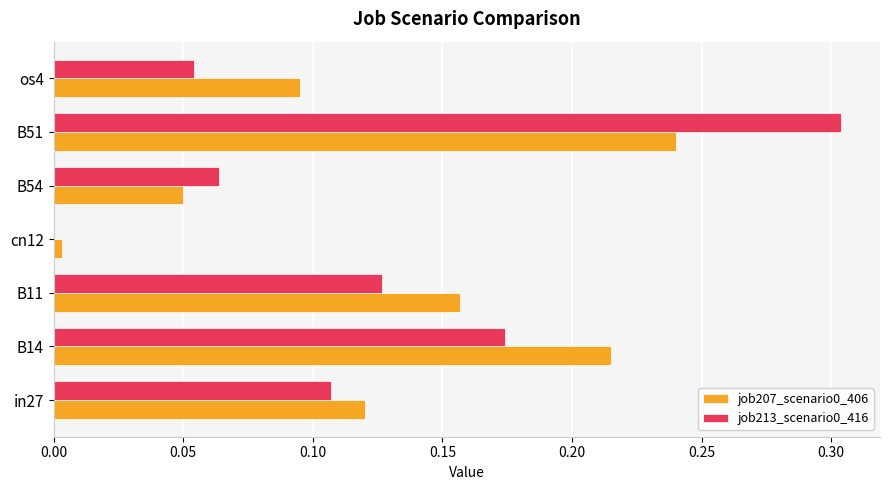

What is the sum of all job213_scenario0_416 values?

0.8